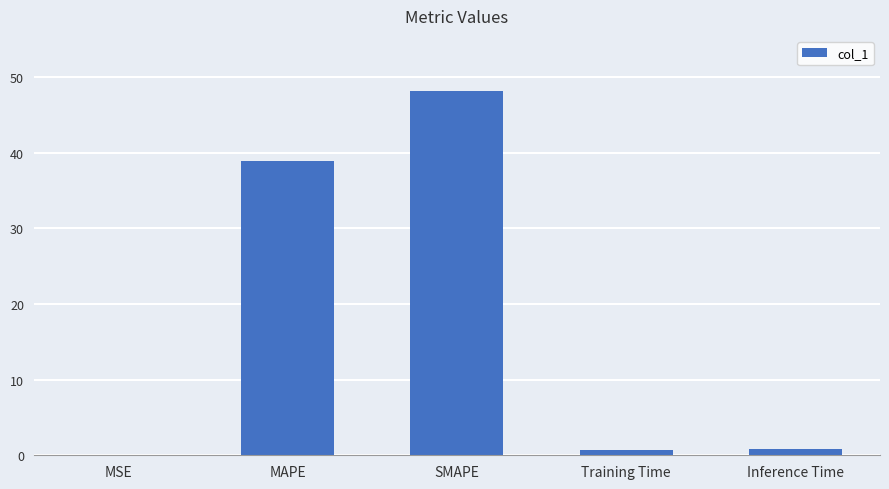

At which label is the value closest to 24?

MAPE